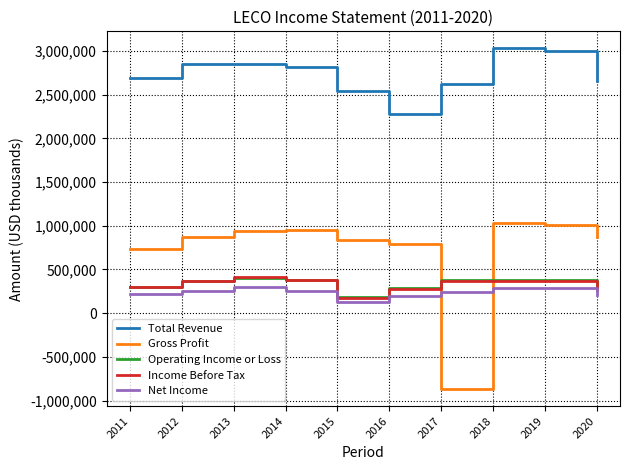

How many values in the Operating Income or Loss series are below 373700?

5